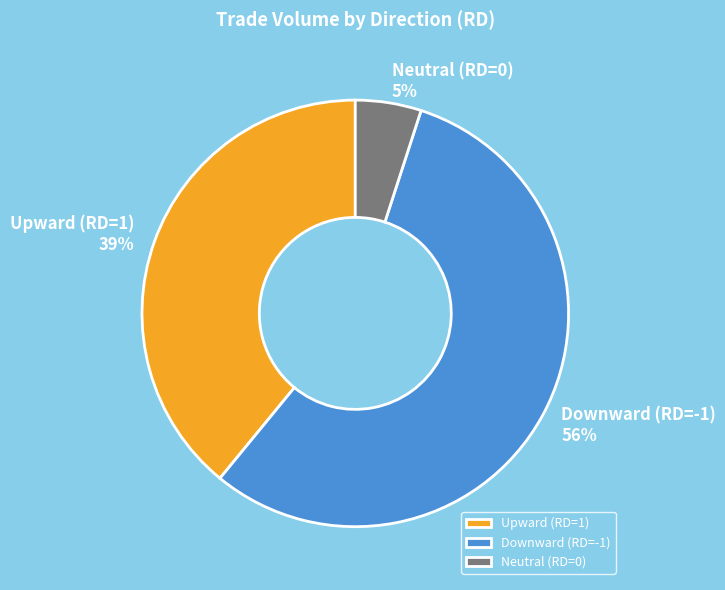

To the nearest percent, what is the average slice percentage?

33%